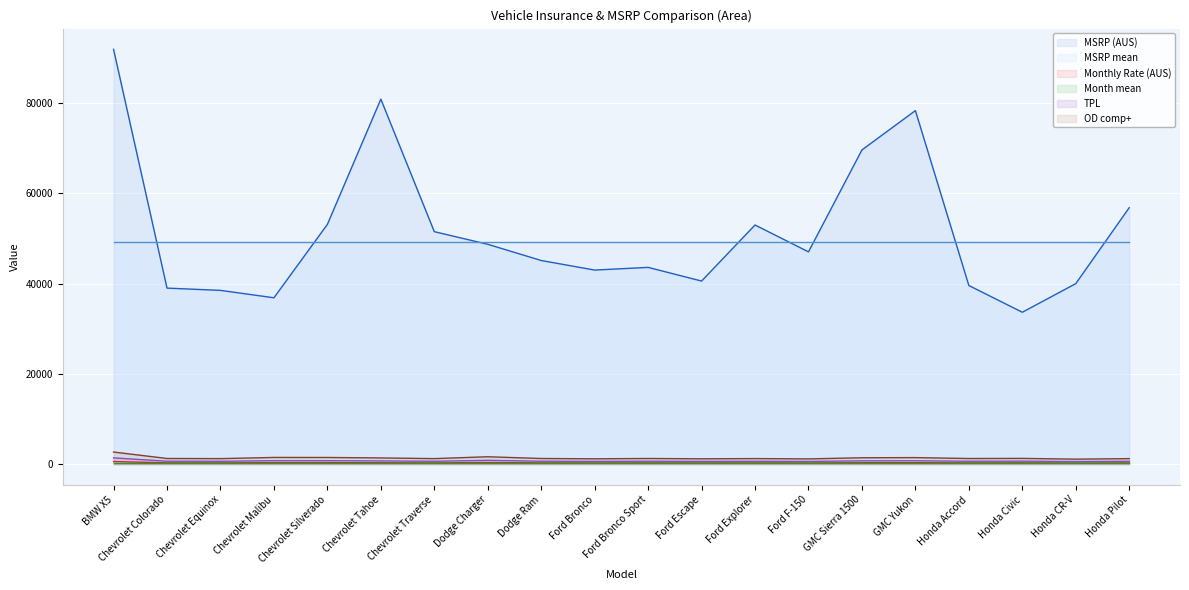

Which series changed the most between Chevrolet Colorado and Chevrolet Silverado?

MSRP (AUS)